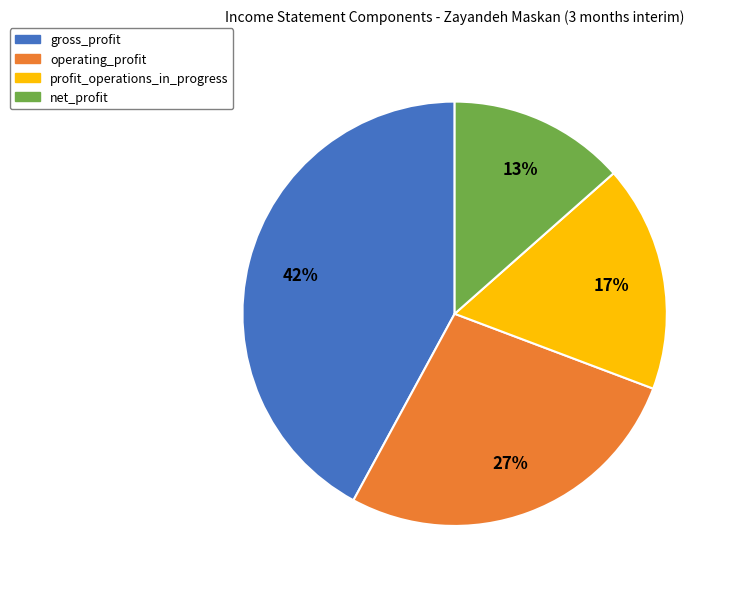

To the nearest percent, what portion does gross_profit represent?

42%